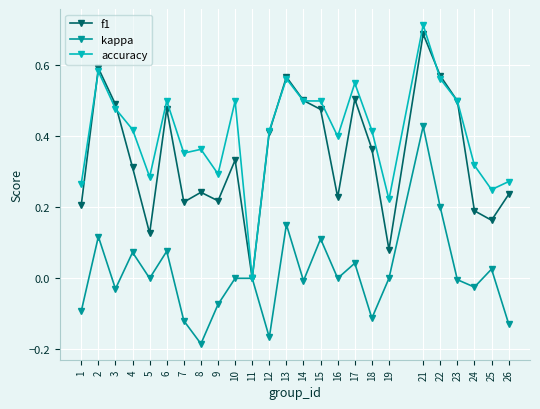

How many positive values does the f1 series have?

24